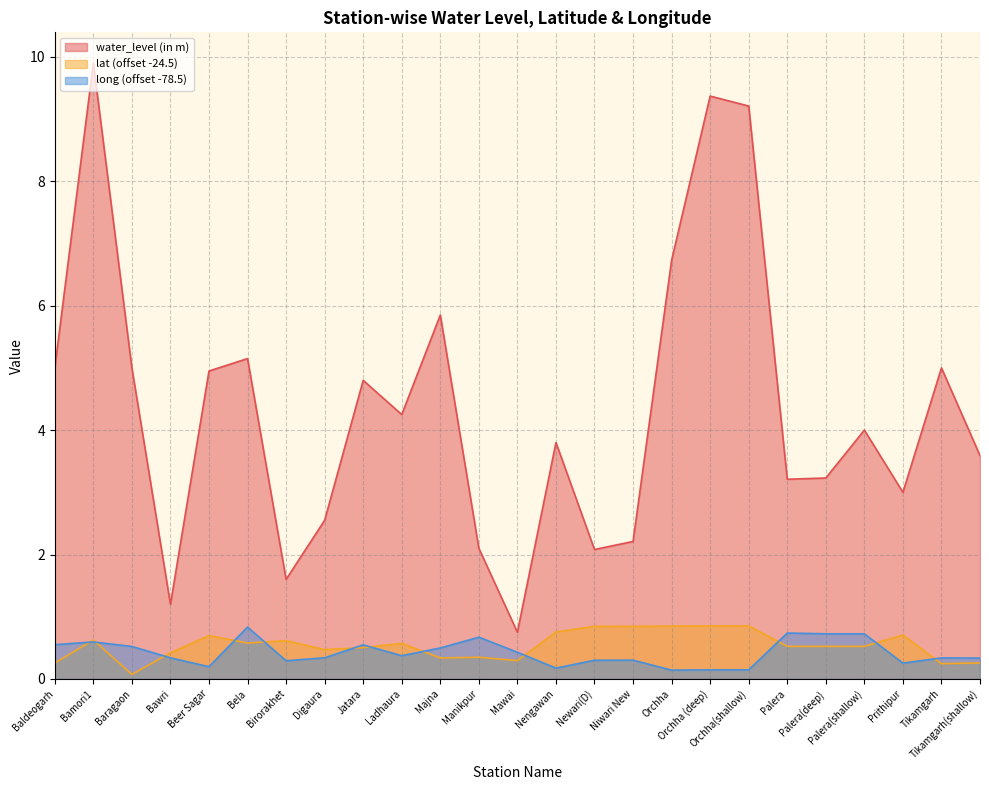

True or false: lat has a value of 1.3 at Prithipur.

False